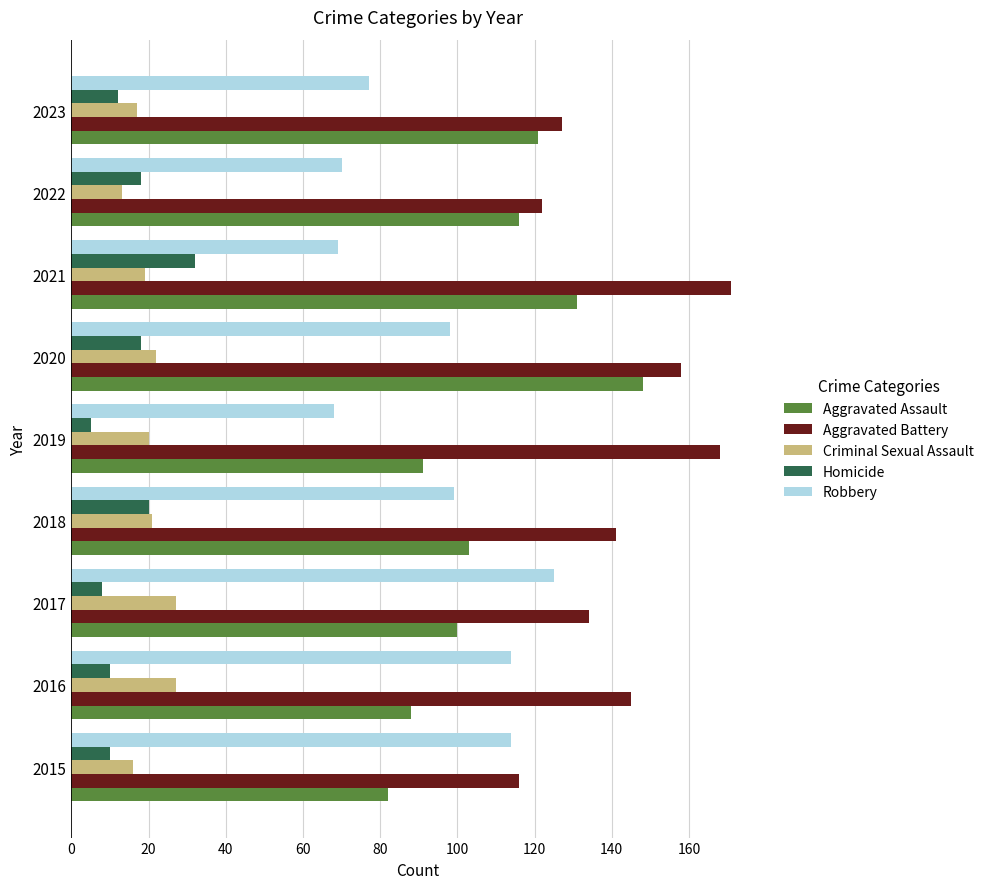

At how many categories does at least one series exceed 62?

9